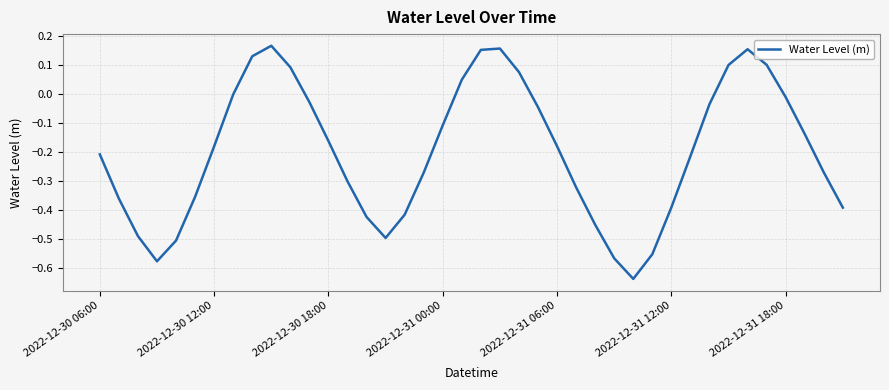

What is the difference between the maximum and minimum values?

0.8